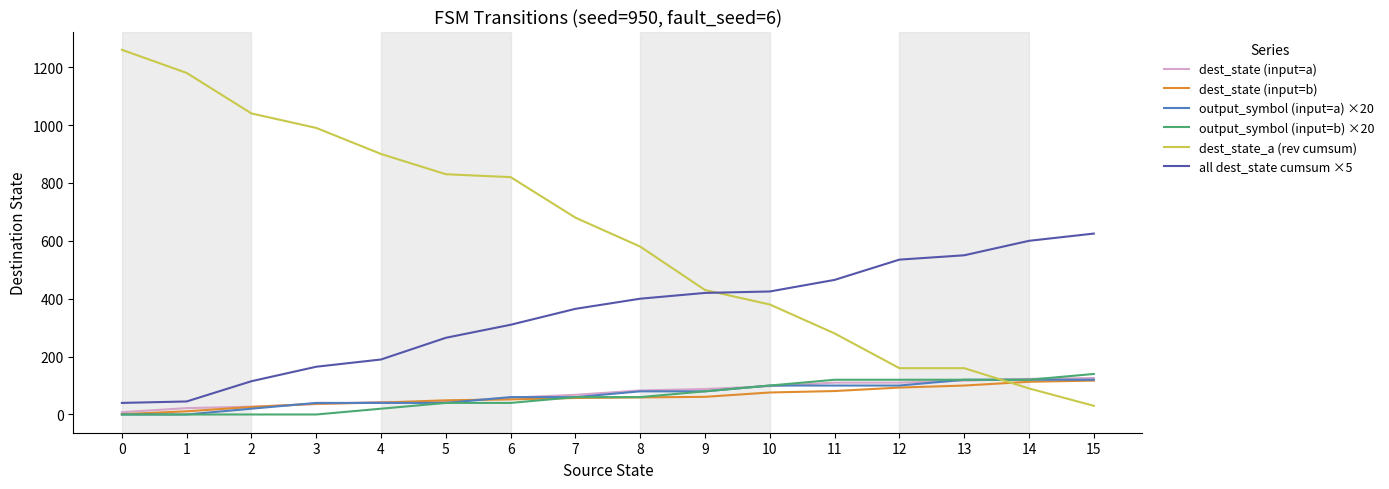

Which category has the highest value in the all dest_state cumsum ×5 series?

15